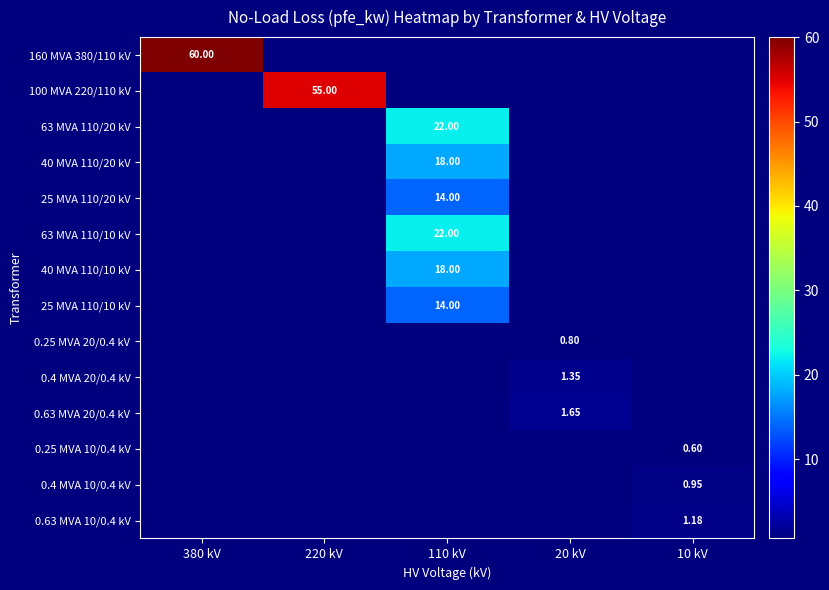

How many values in 63 MVA 110/10 kV are above zero?

1